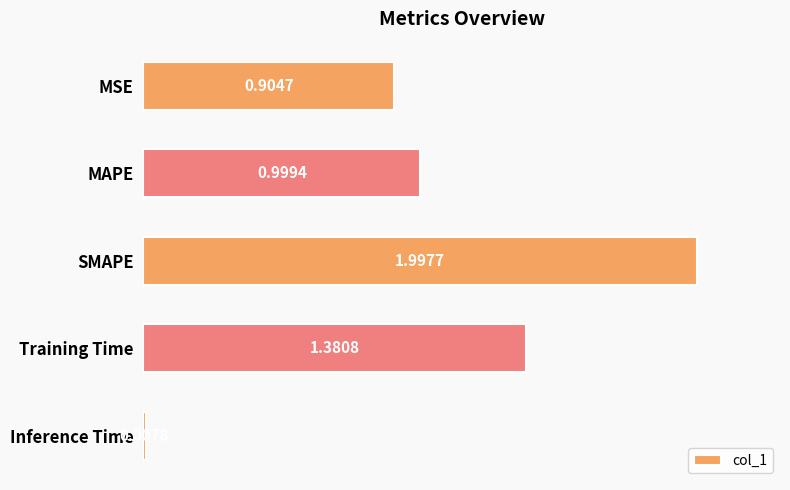

What is the sum of all values?

5.3